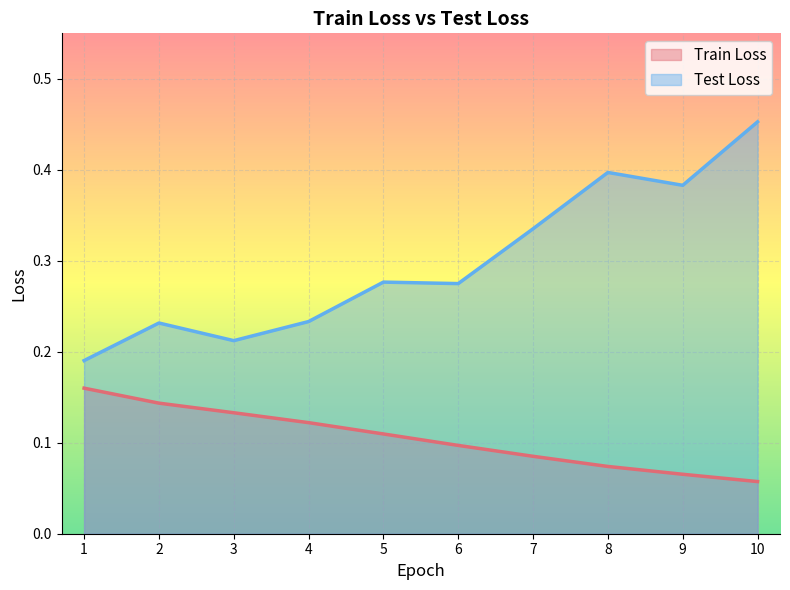

Between 2 and 10, which series saw the biggest shift?

Test Loss